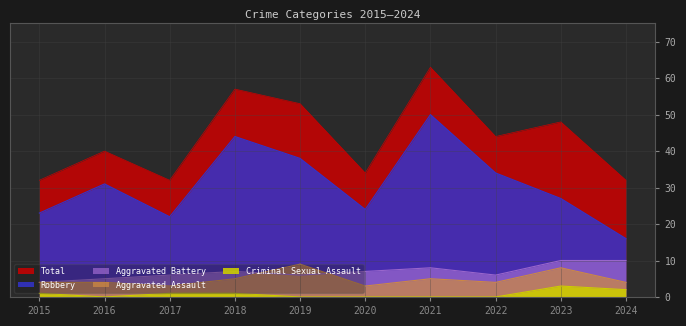

List the series in order of their peak value, highest first.

Total, Robbery, Aggravated Battery, Aggravated Assault, Criminal Sexual Assault